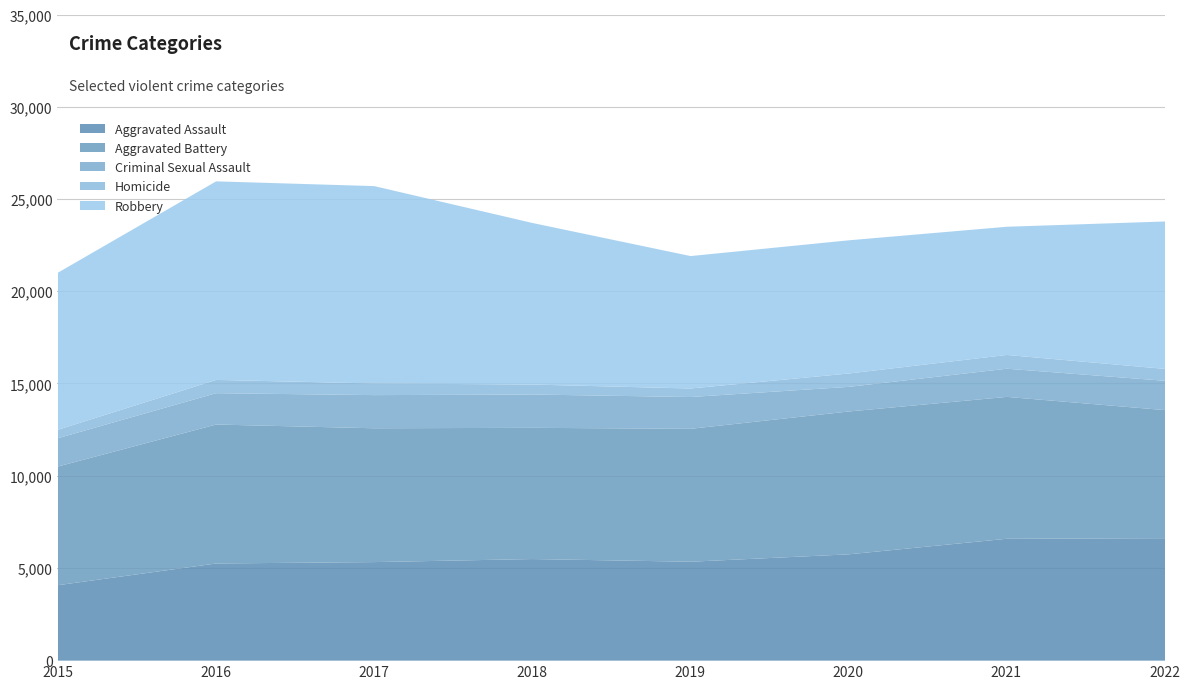

Does the chart display data point markers on the line(s)?

No